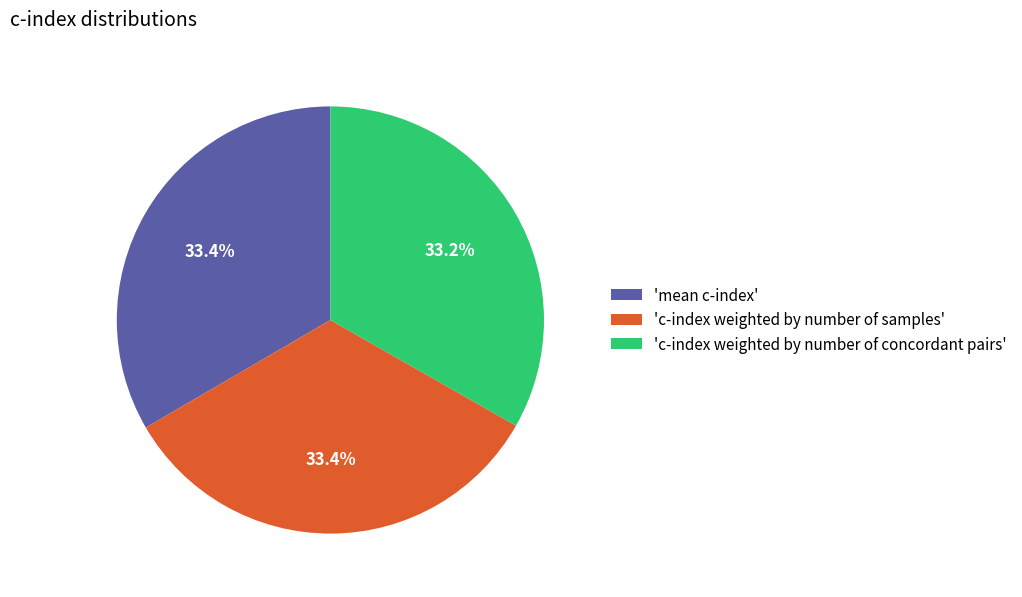

Does 'mean c-index' account for over 50% of the chart?

No